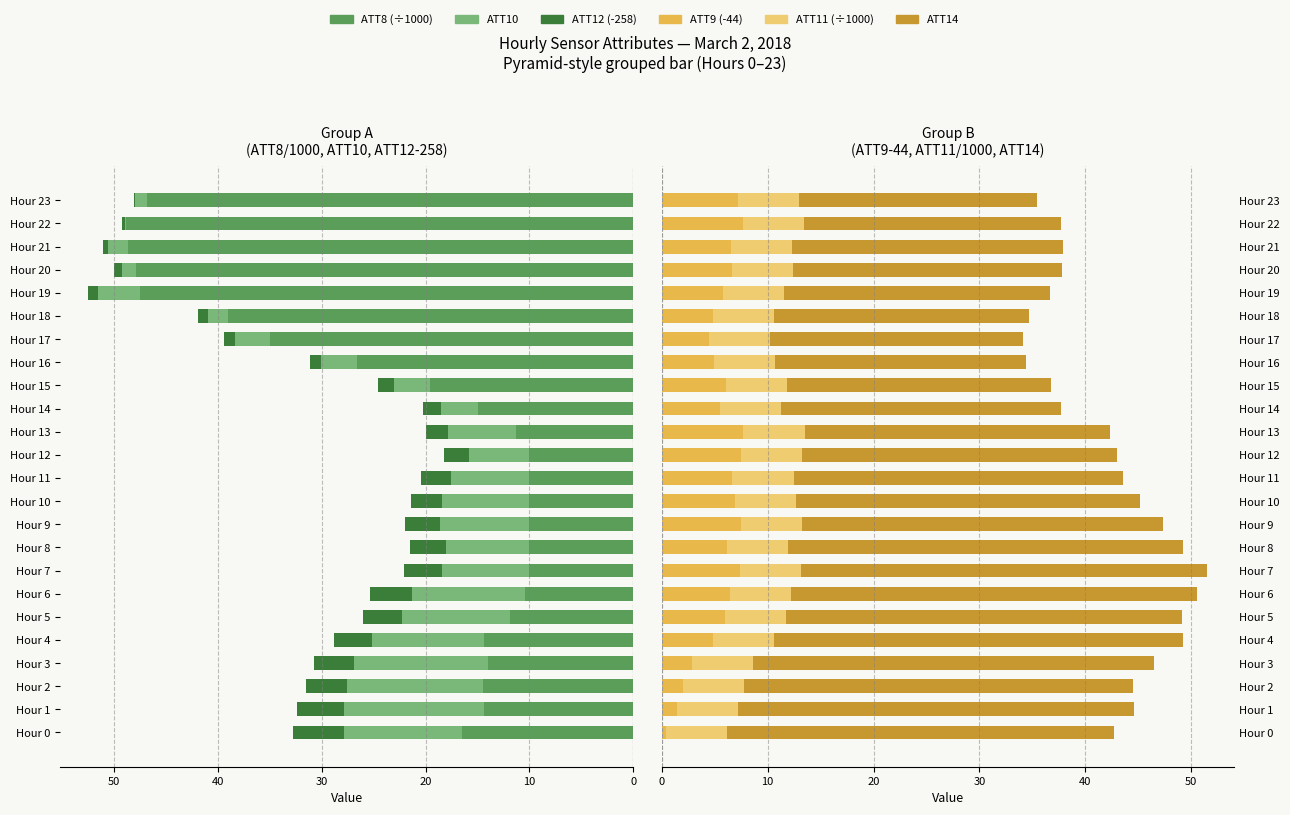

What is the difference between the highest and lowest values at Hour 22?

48.9